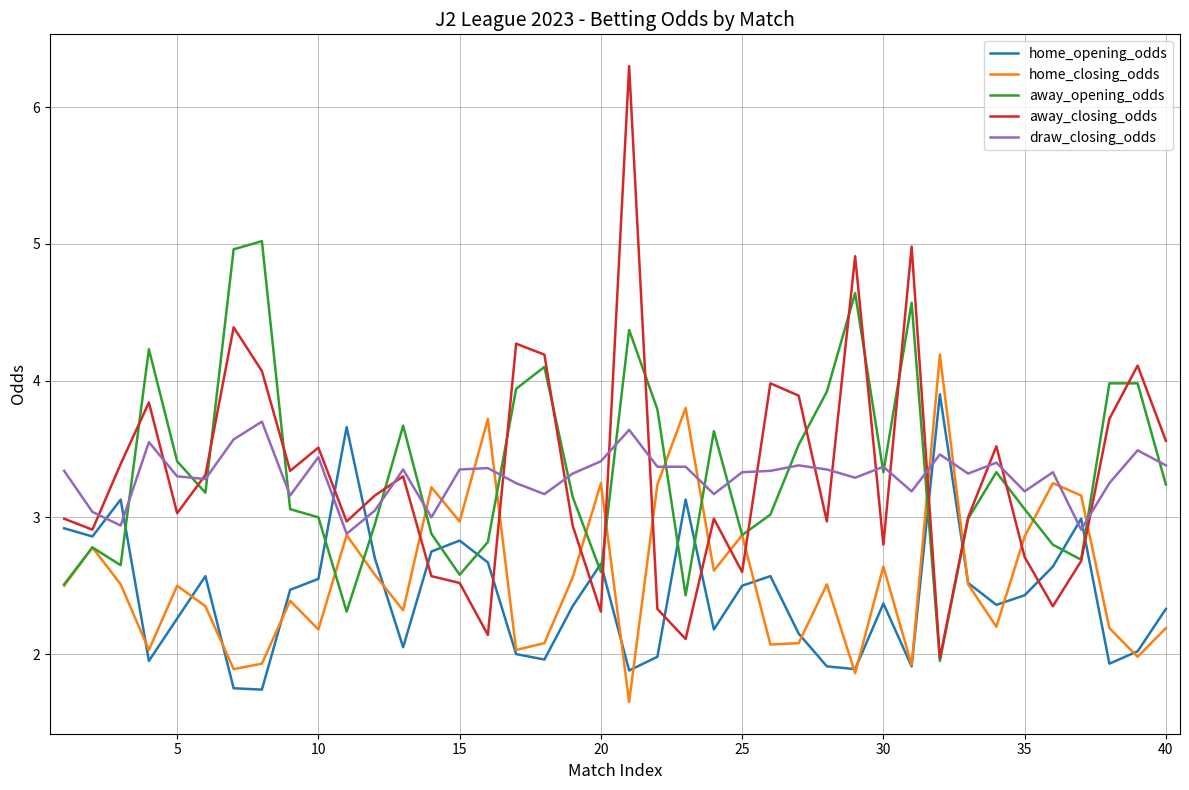

What is the sum of all draw_closing_odds values?

132.0